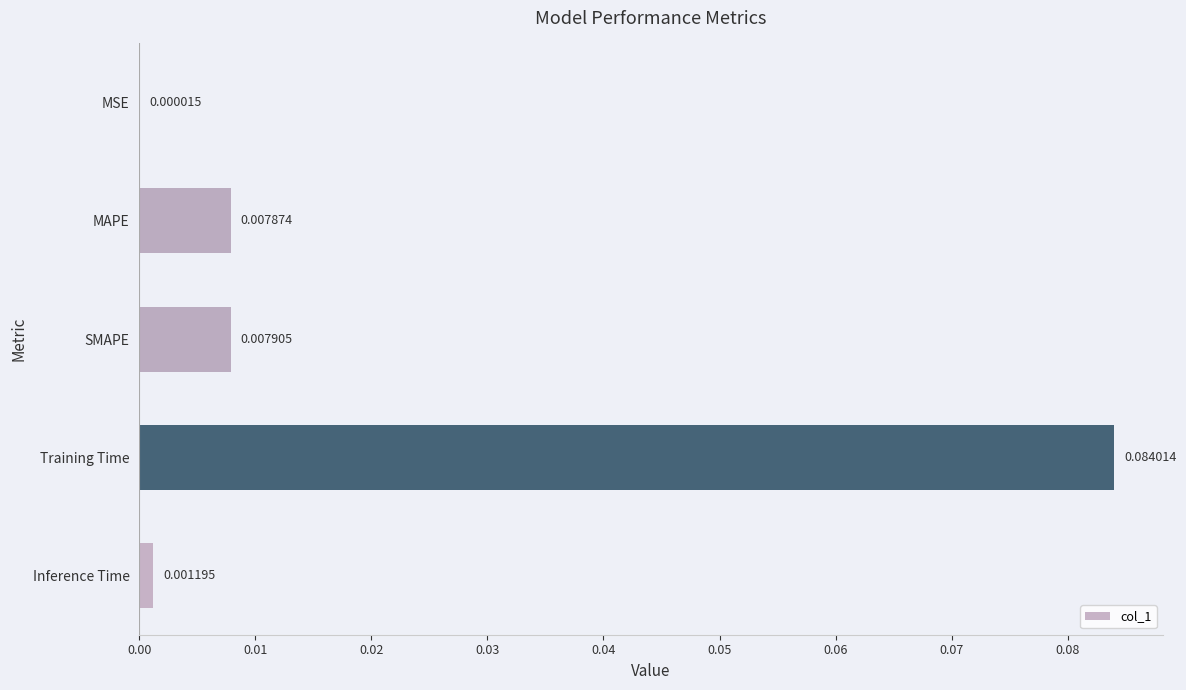

Between MSE and SMAPE, which is larger?

SMAPE